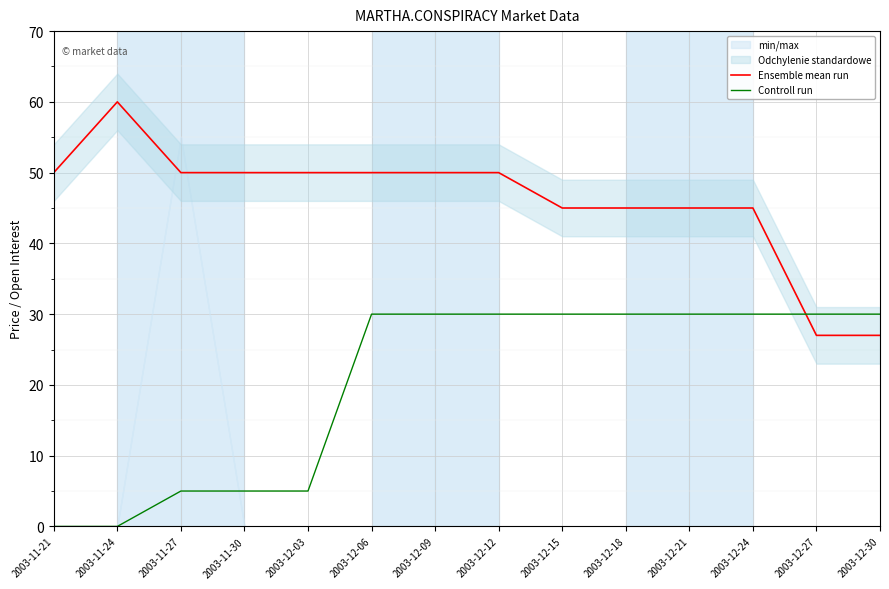

Is the value of Controll run at 2003-12-06 greater than the value of Ensemble mean run at 2003-12-21?

No